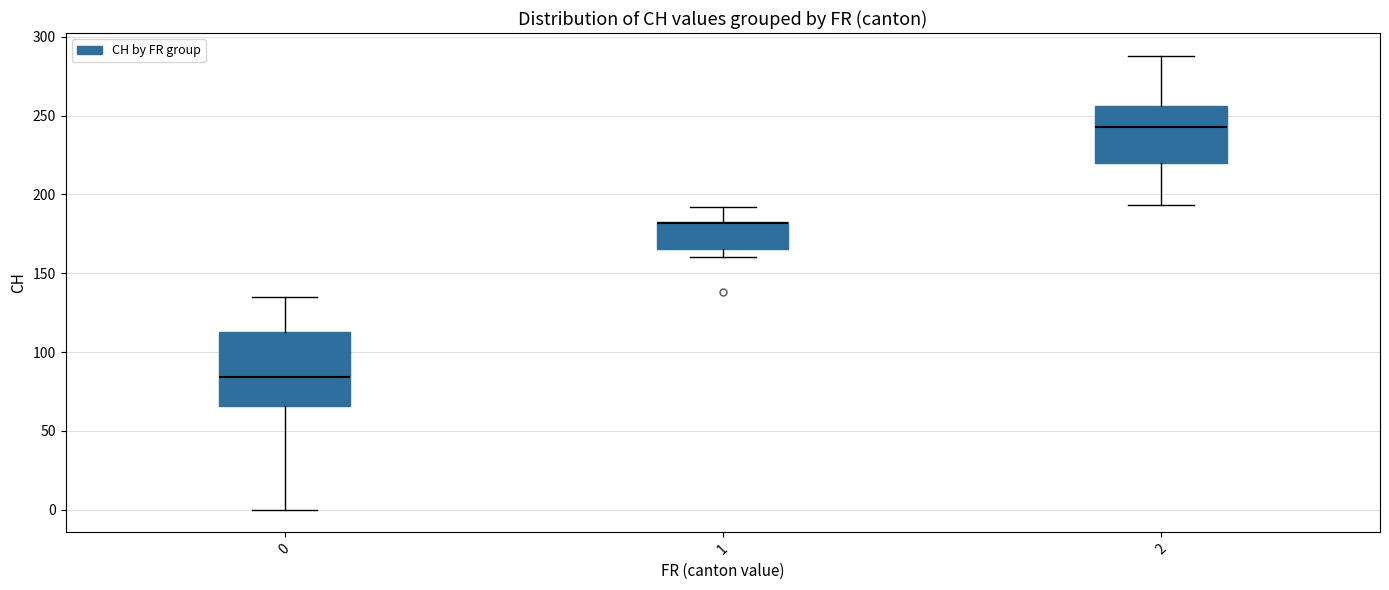

Which box is the tallest, from its lower edge to its upper edge?

0